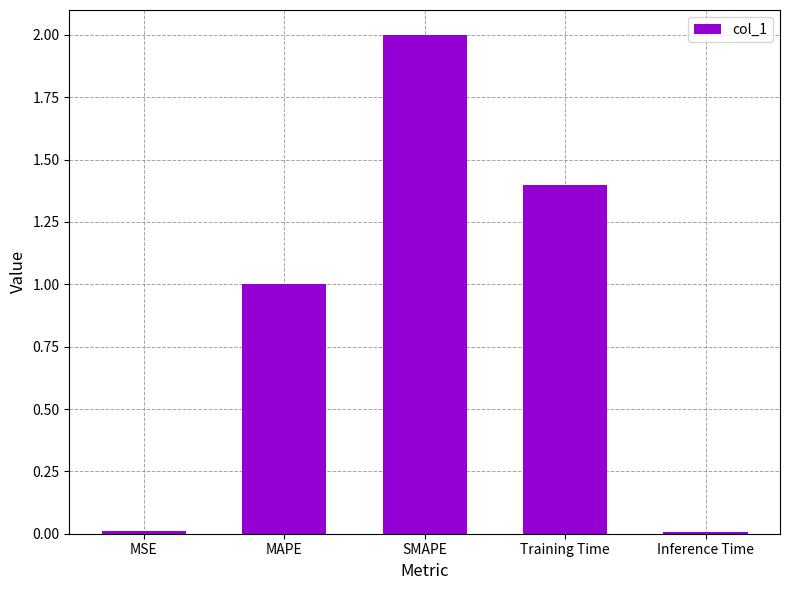

What is the difference between the values at MAPE and Training Time?

0.4